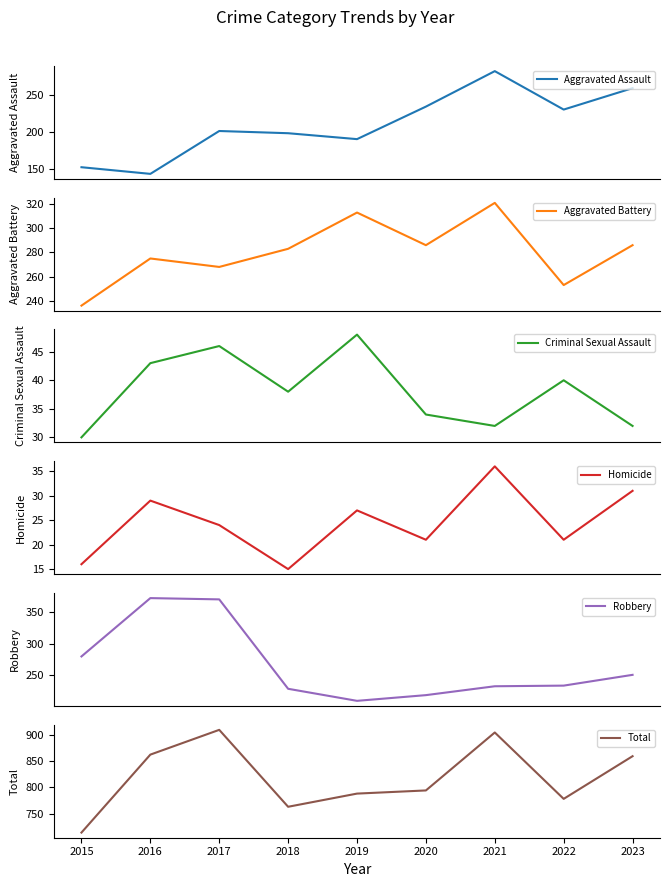

How many categories are shown in the chart?

9